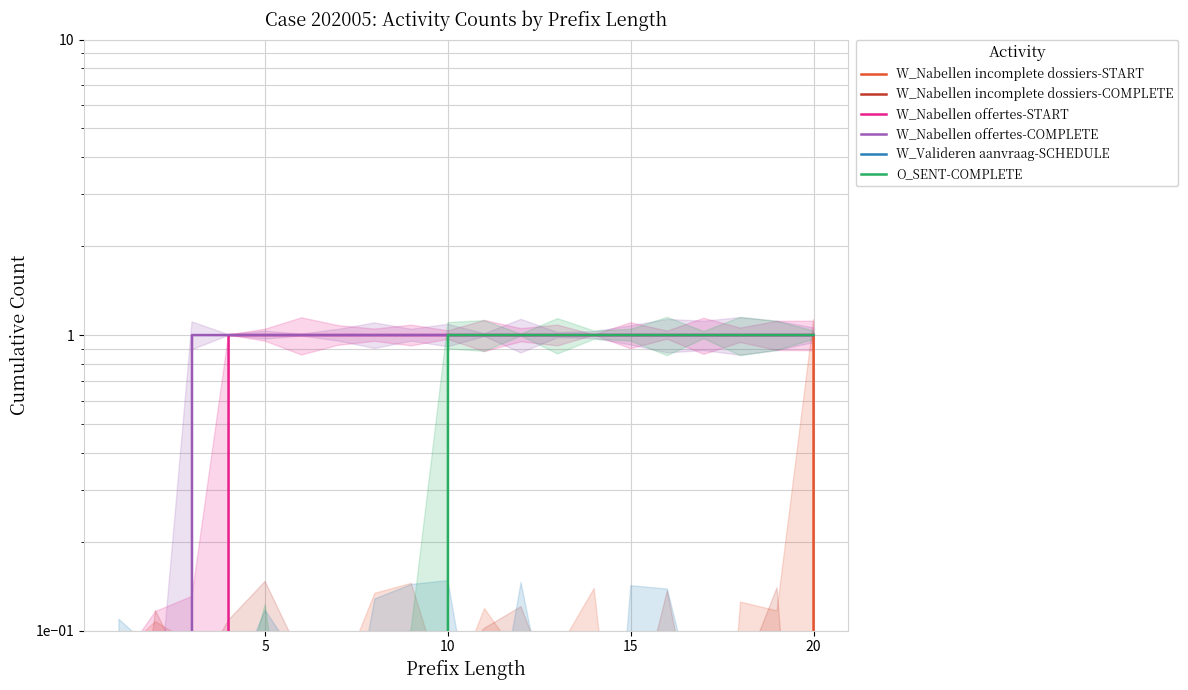

Is it true that W_Nabellen offertes-COMPLETE equals 1 at 8?

True